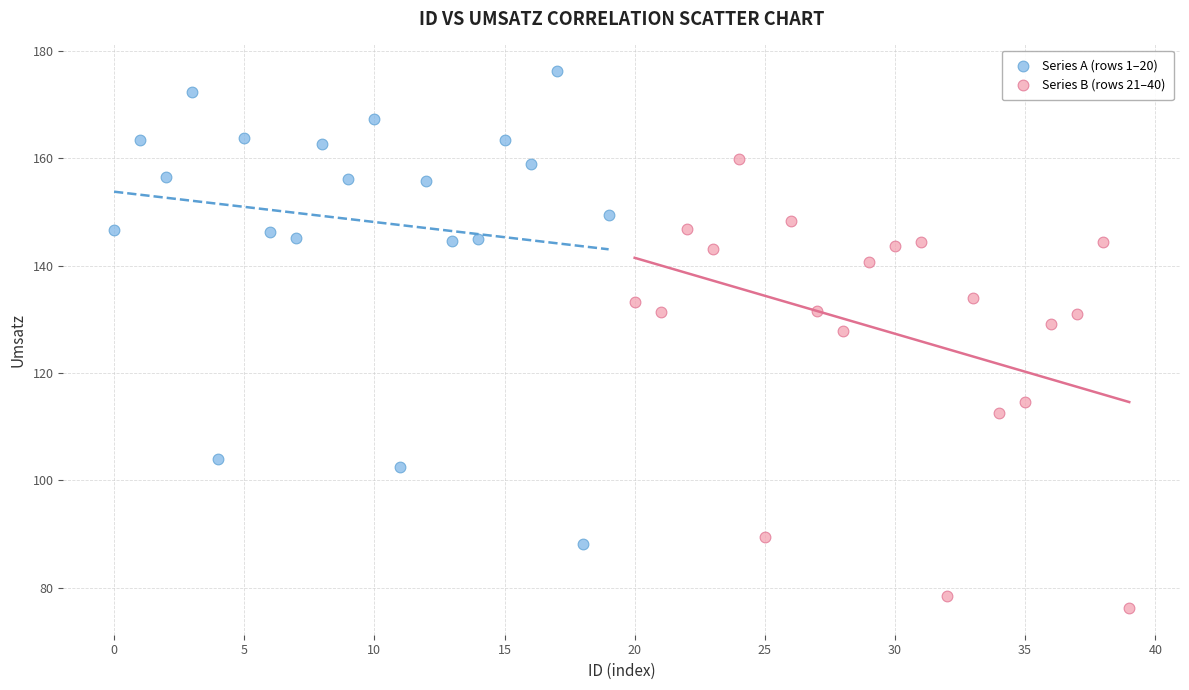

Which series contains the lowest Y value?

Series B (rows 21–40)